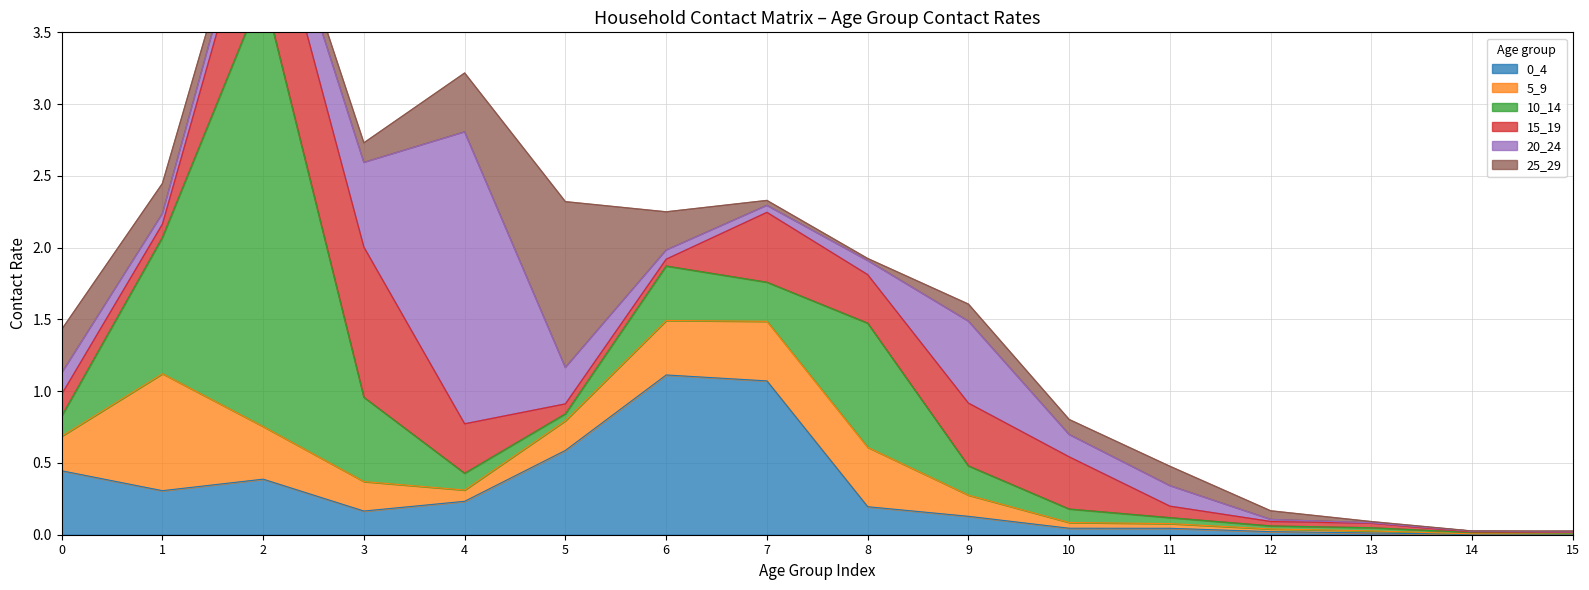

The value of 25_29 at 2 is 0.1. True or false?

False